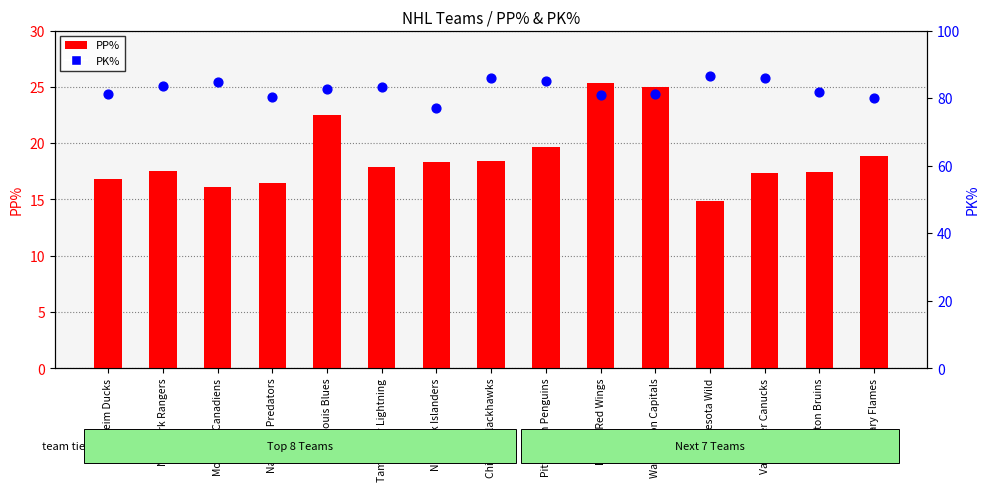

Which series has the largest total across all categories?

PK%